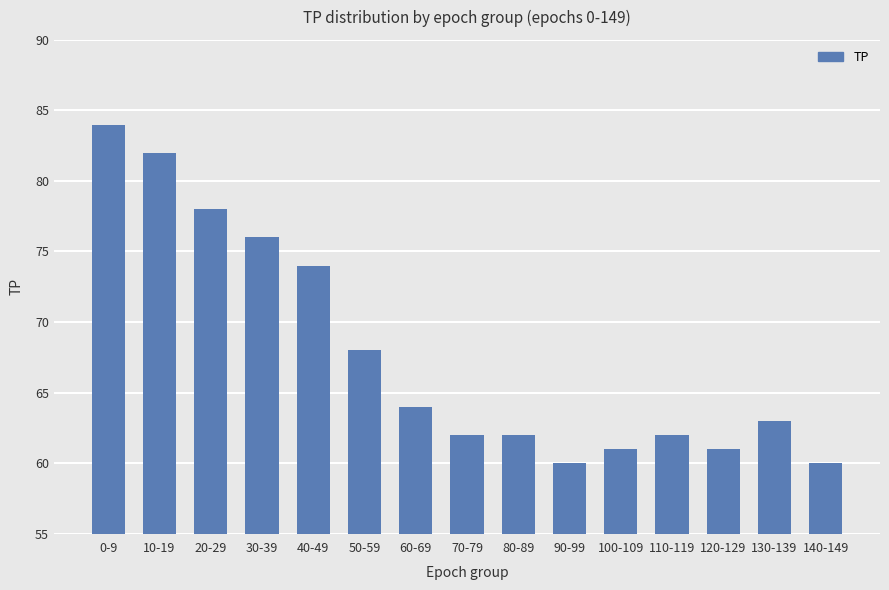

Which has a higher value, 70-79 or 120-129?

70-79